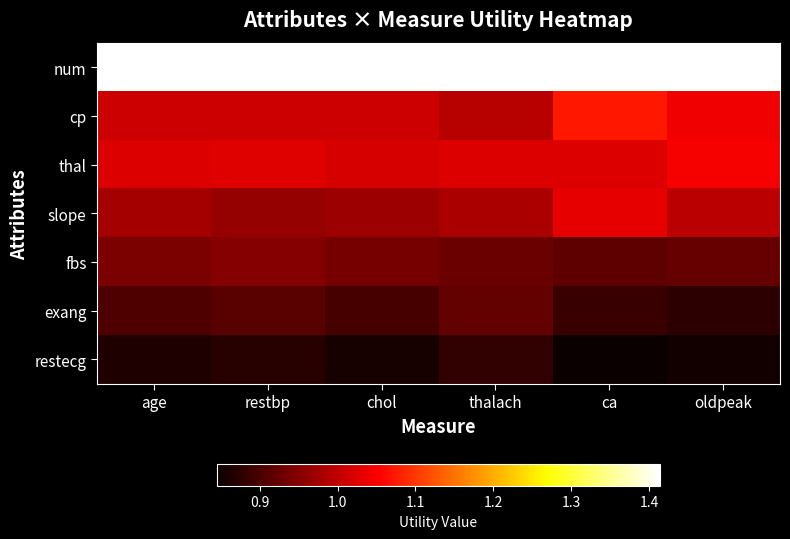

Count the number of categories in the chart.

6